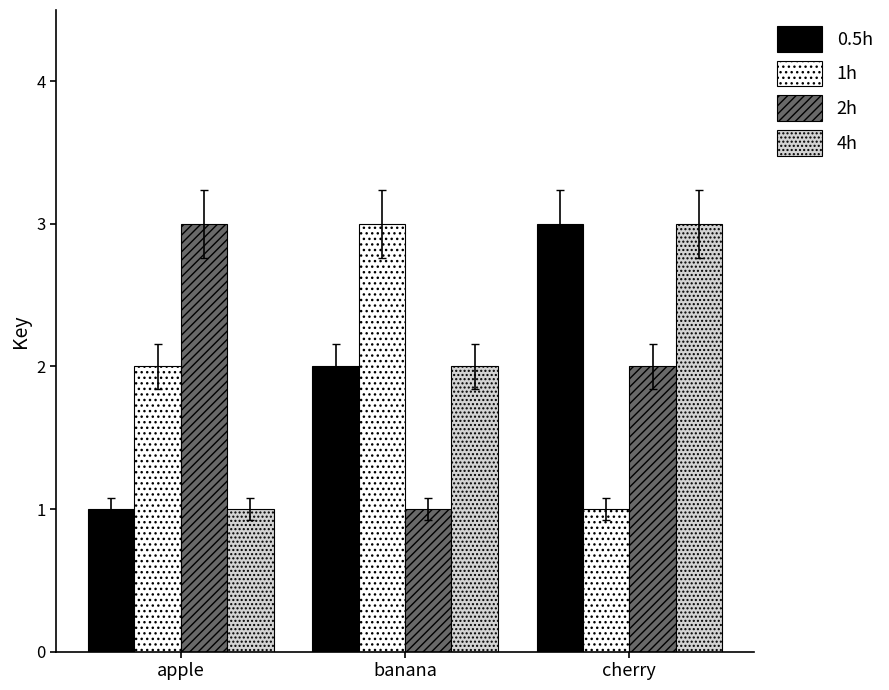

What is the spread (max minus min) of values at banana?

2